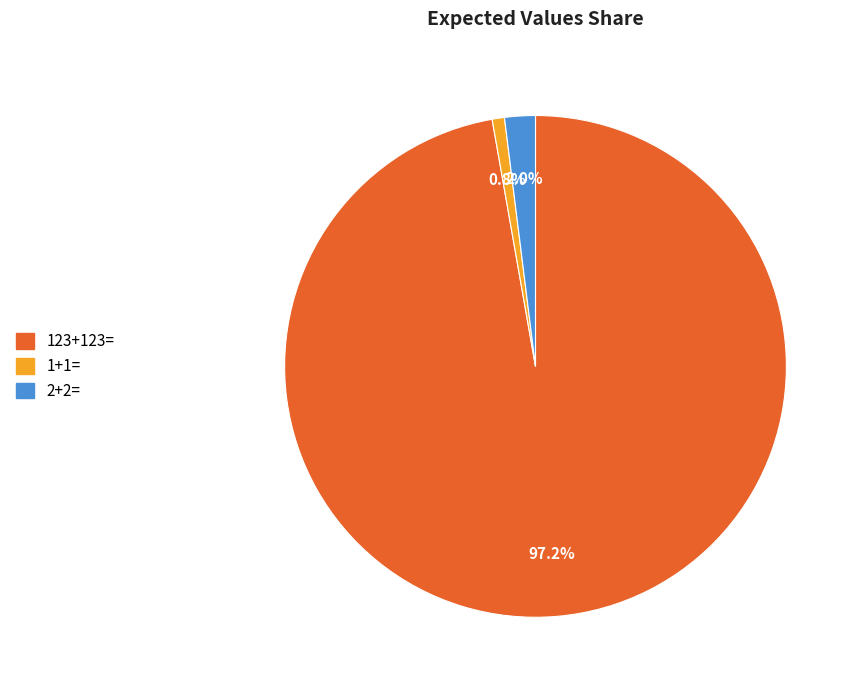

Which category has the biggest portion of the pie?

123+123=